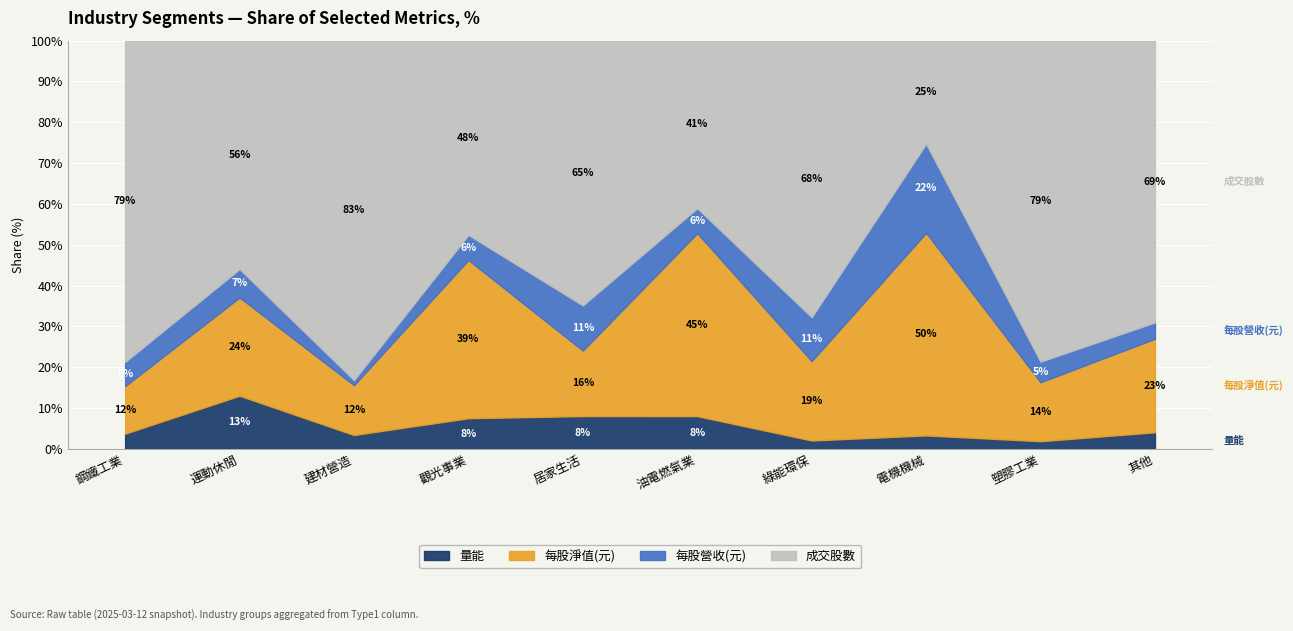

At which category does 量能 reach its first local peak?

運動休閒